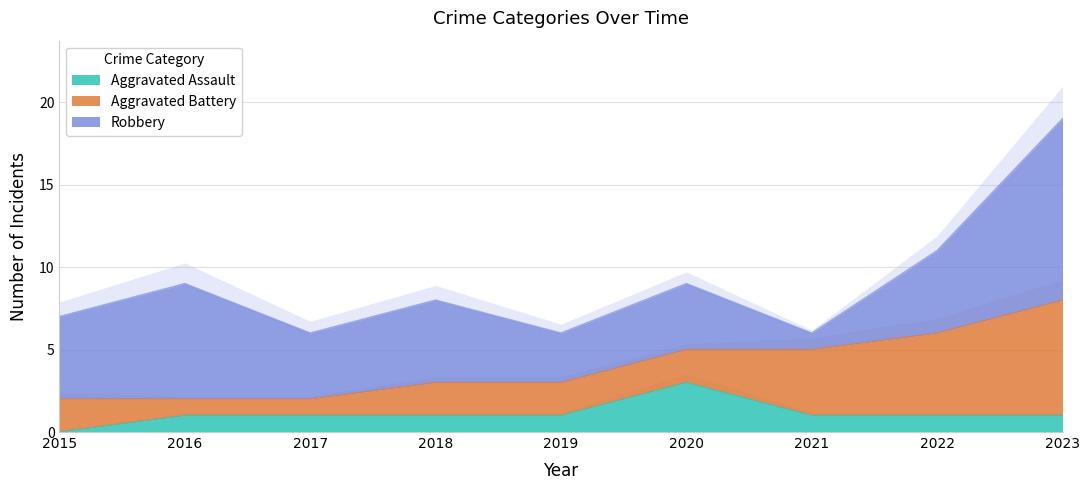

How many Aggravated Assault values are between 1 and 2?

7